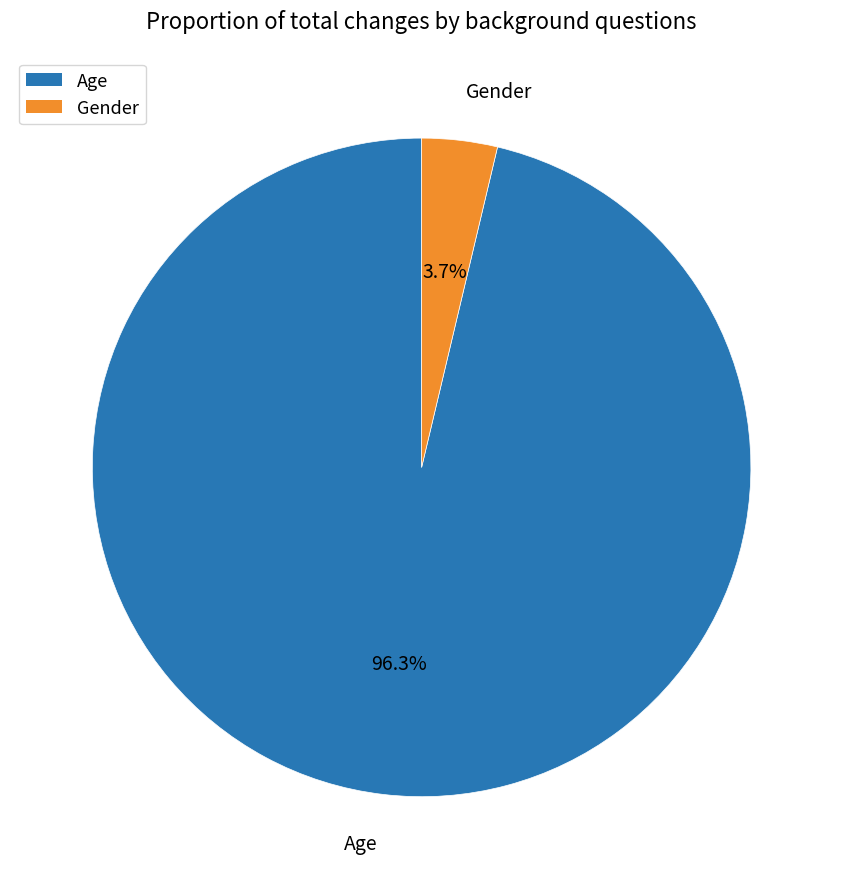

How many segments does this pie chart have?

2